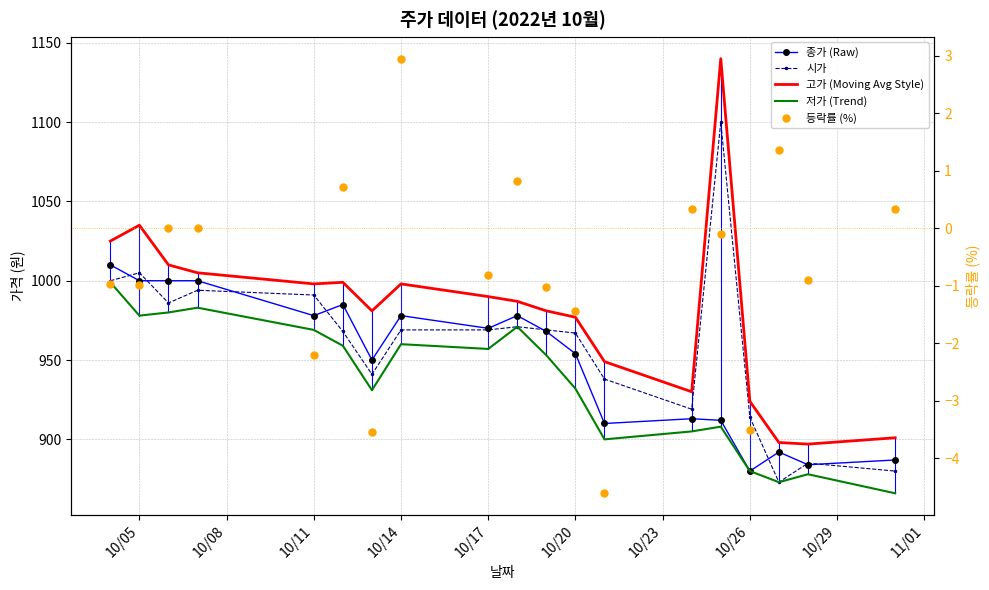

True or false: 고가 (Moving Avg Style) and 저가 (Trend) intersect in this chart.

False